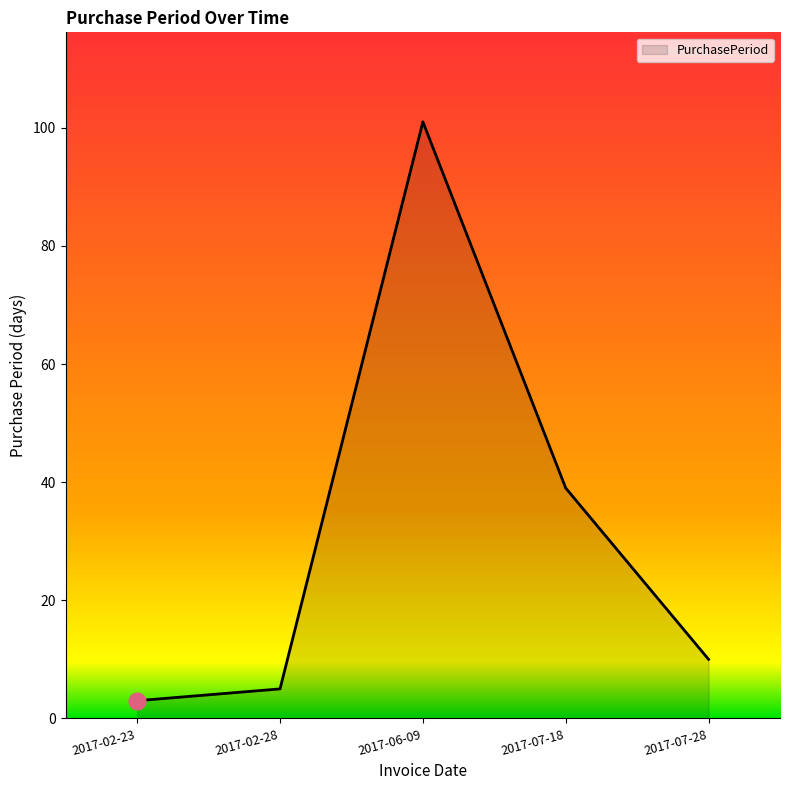

What is the difference between the values at 2017-02-28 and 2017-07-18?

34